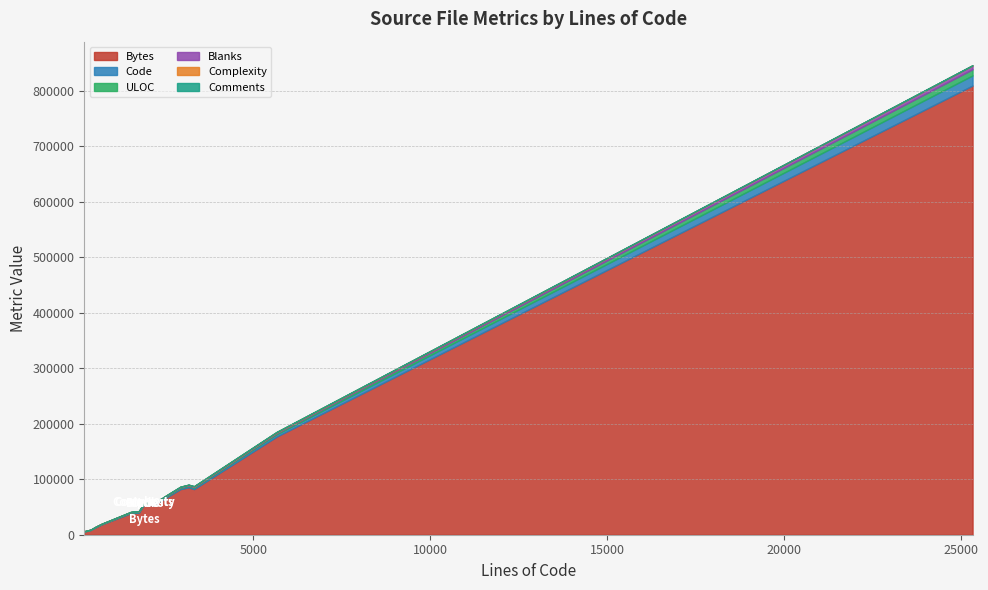

Which series has the largest total across all categories?

Bytes